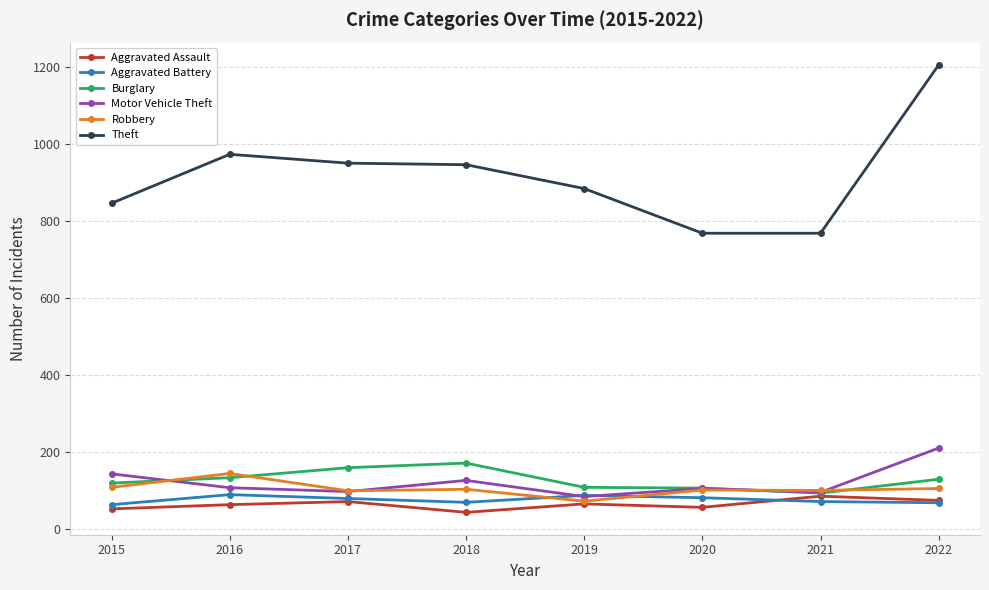

Which series has the largest total across all categories?

Theft